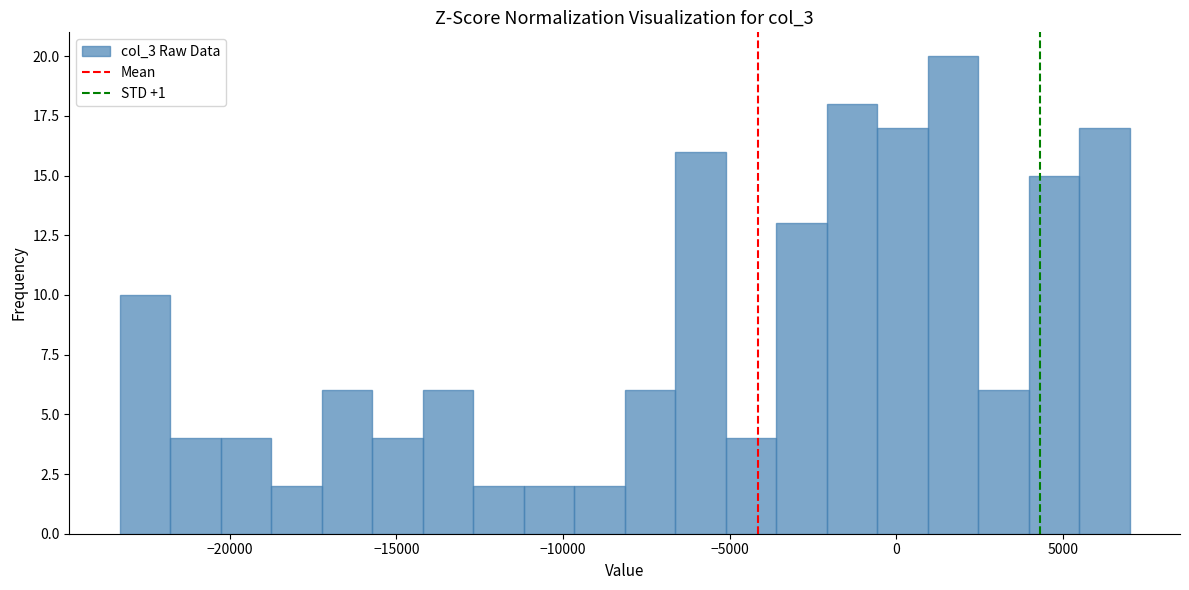

Read against the x-axis, roughly where is the centre of the tallest bar?

1500